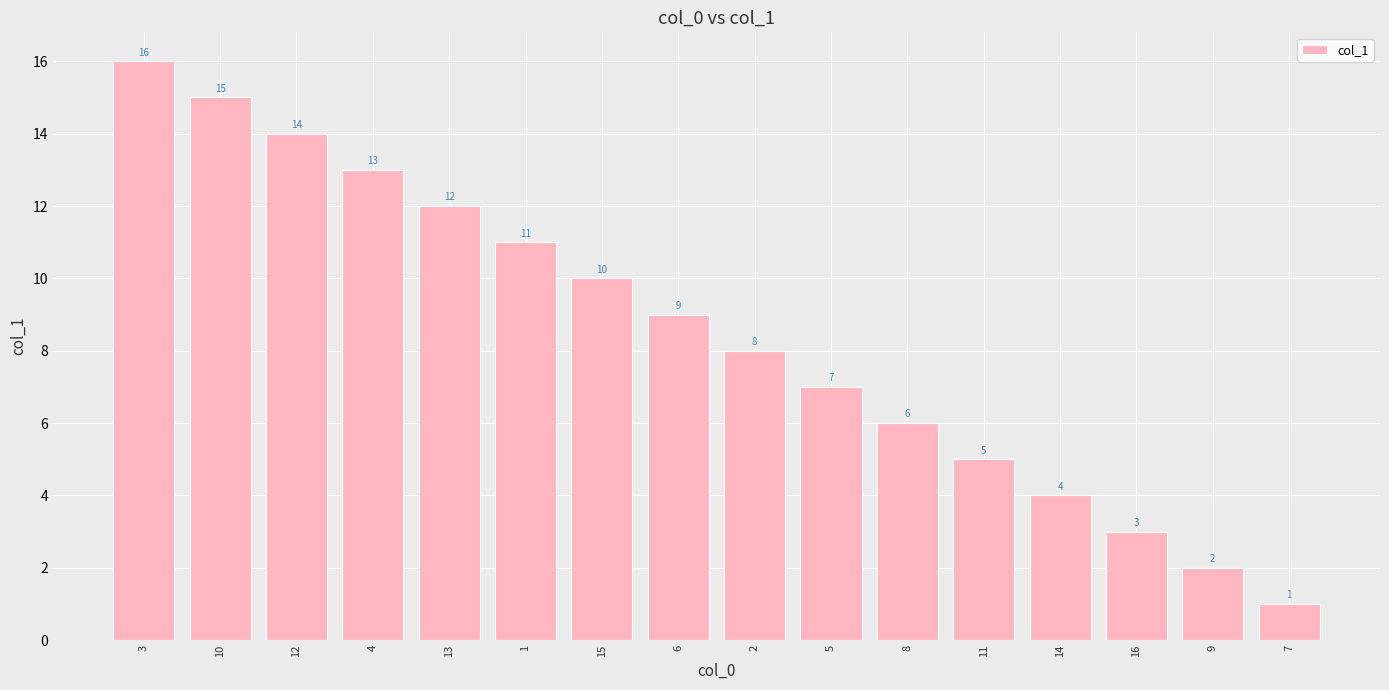

What is the smallest value displayed?

1